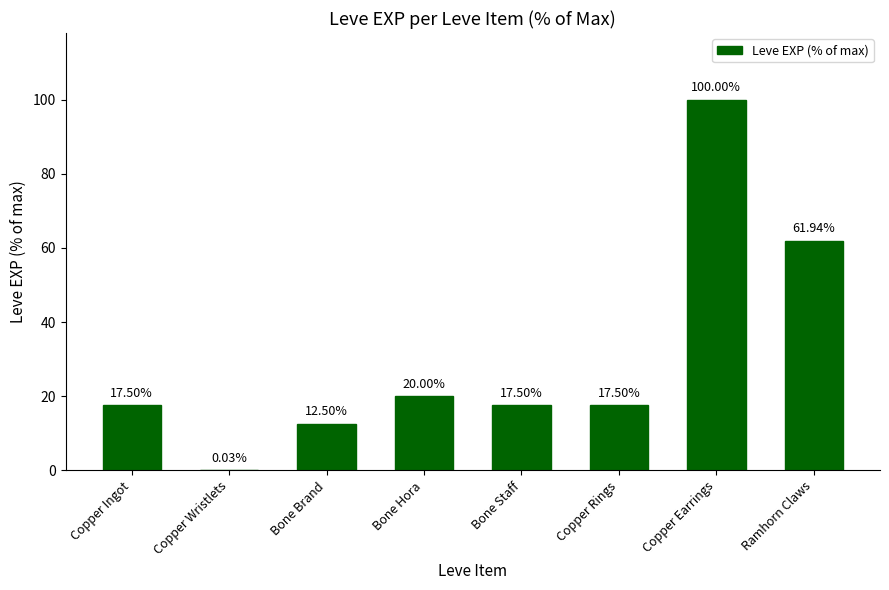

The chart shows a value of 17.5 at Copper Rings. True or false?

True